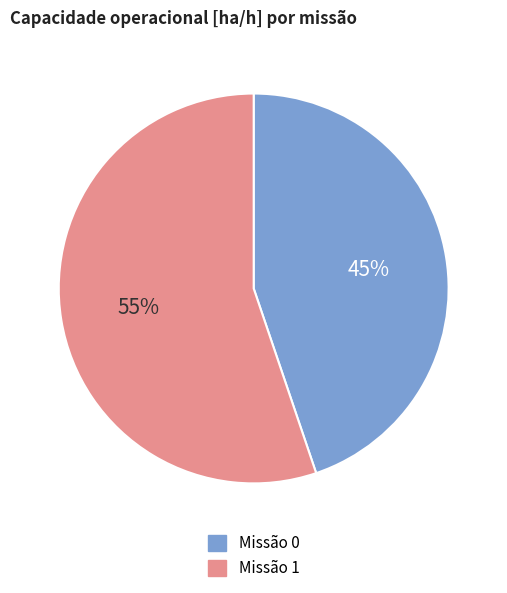

To the nearest percent, what percentage of the pie is Missão 0?

45%